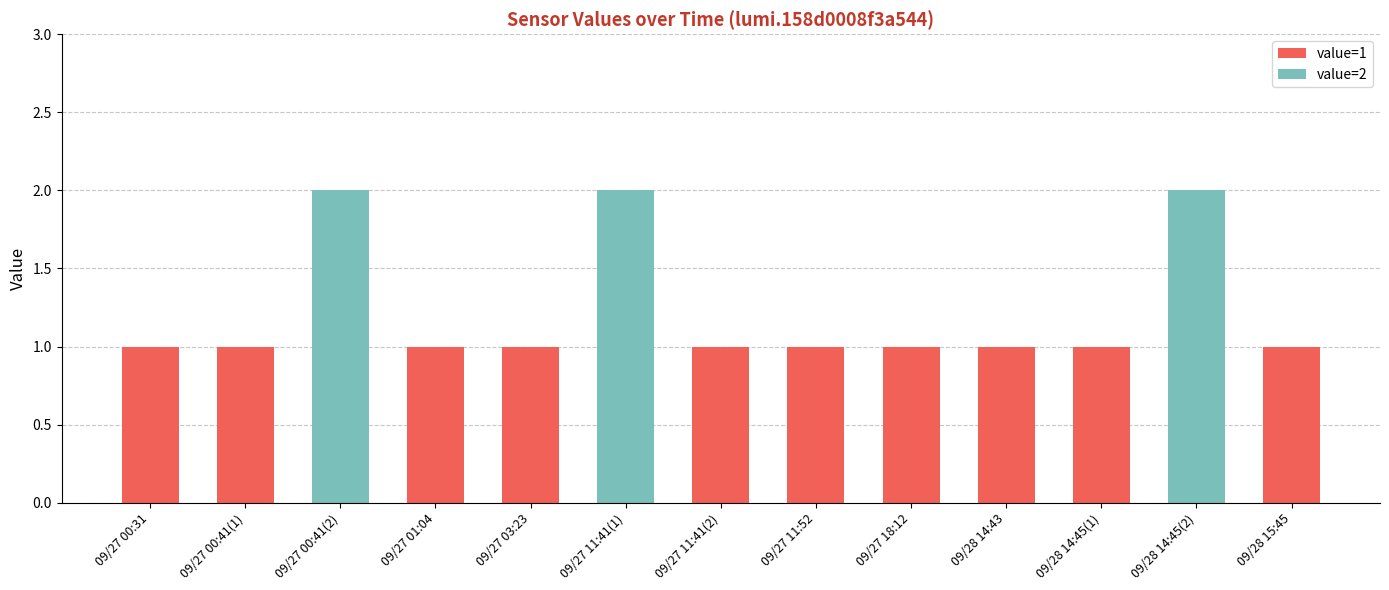

The value of value=1 at 09/27 00:41(1) is 0. True or false?

False